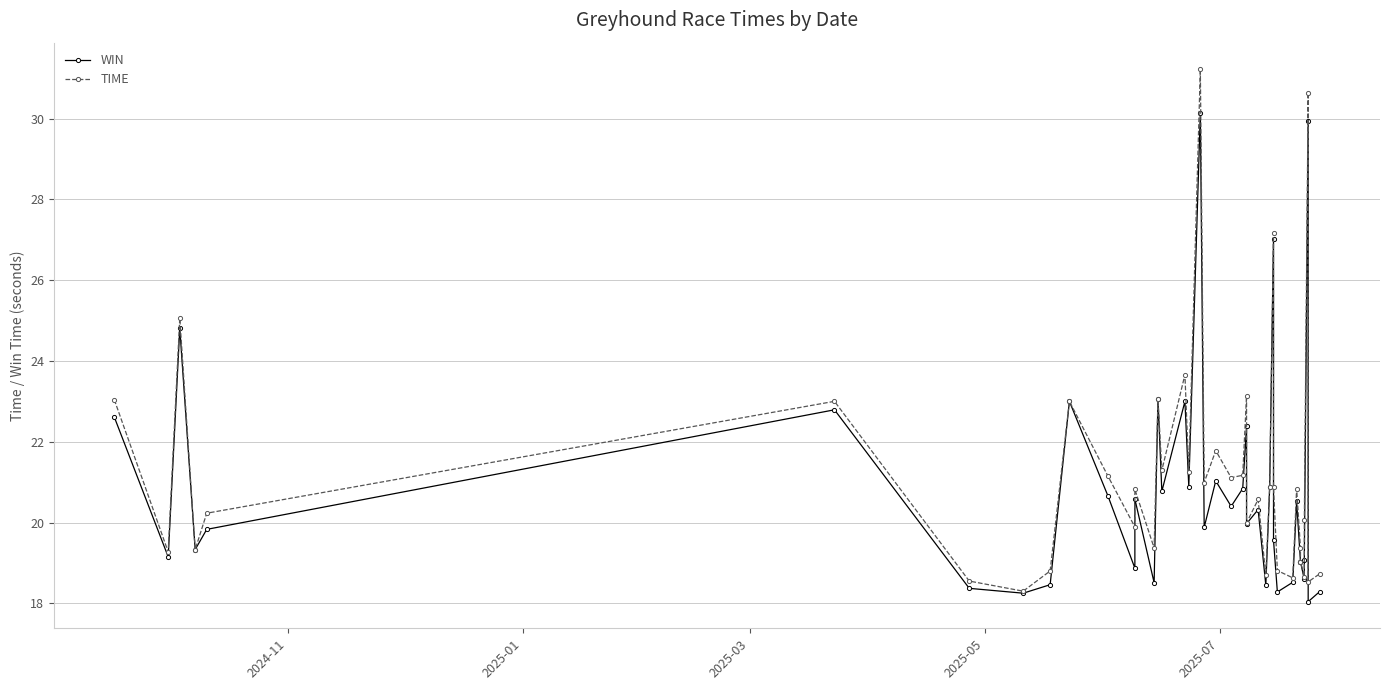

What is the minimum value for WIN?

18.0